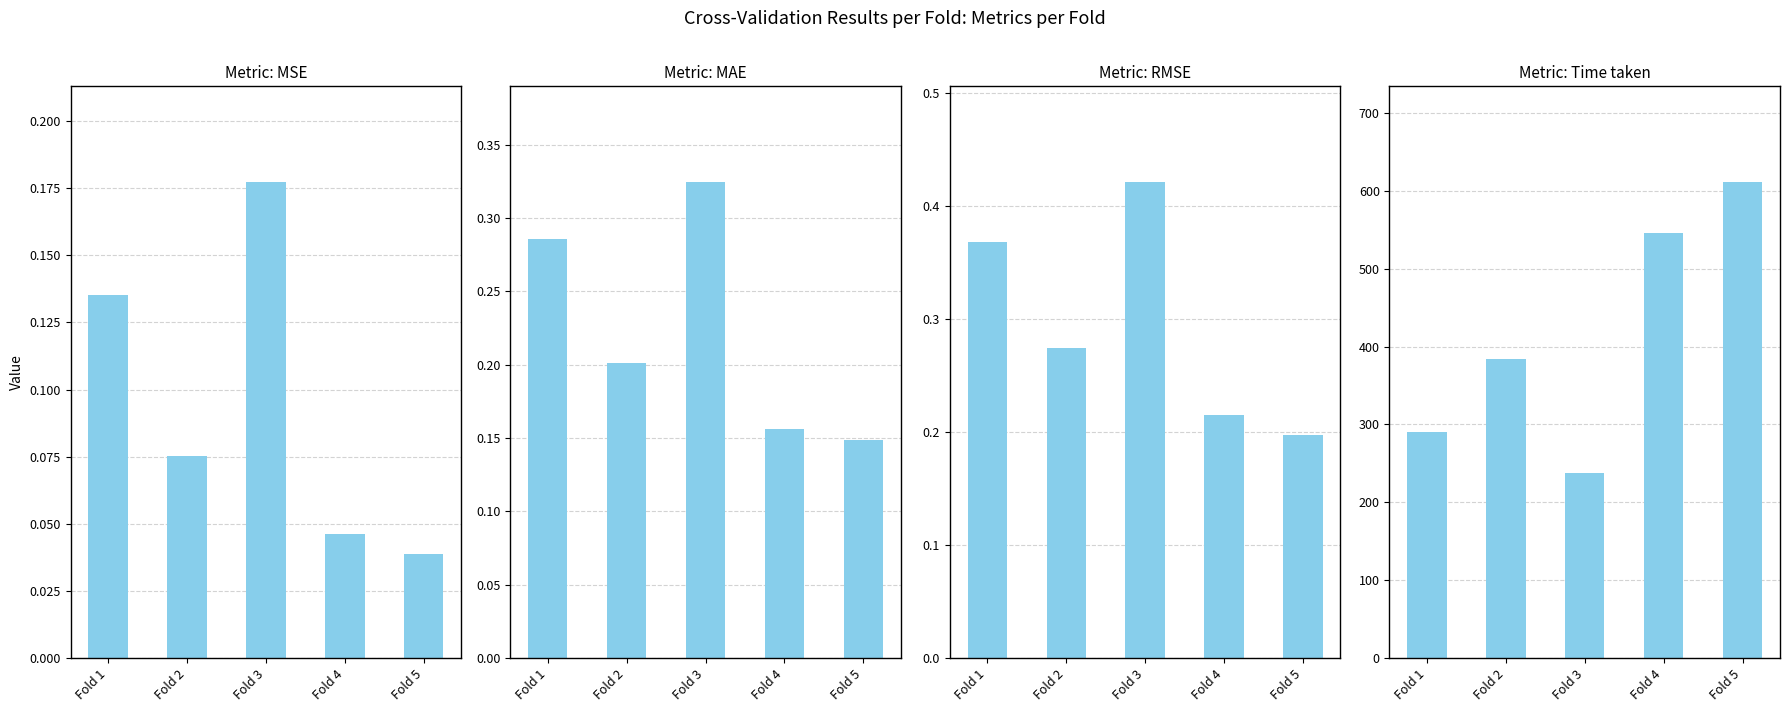

Which label corresponds to the smallest value in the chart?

Fold 5